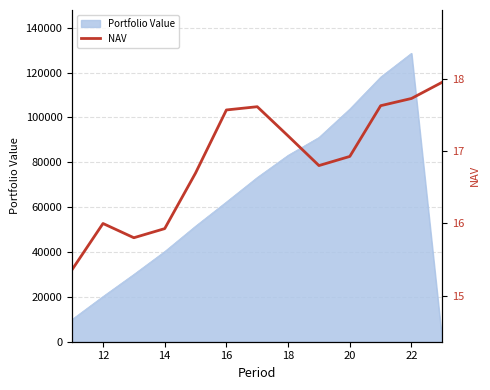

The value of Portfolio Value at 12 is 20150.0. True or false?

True